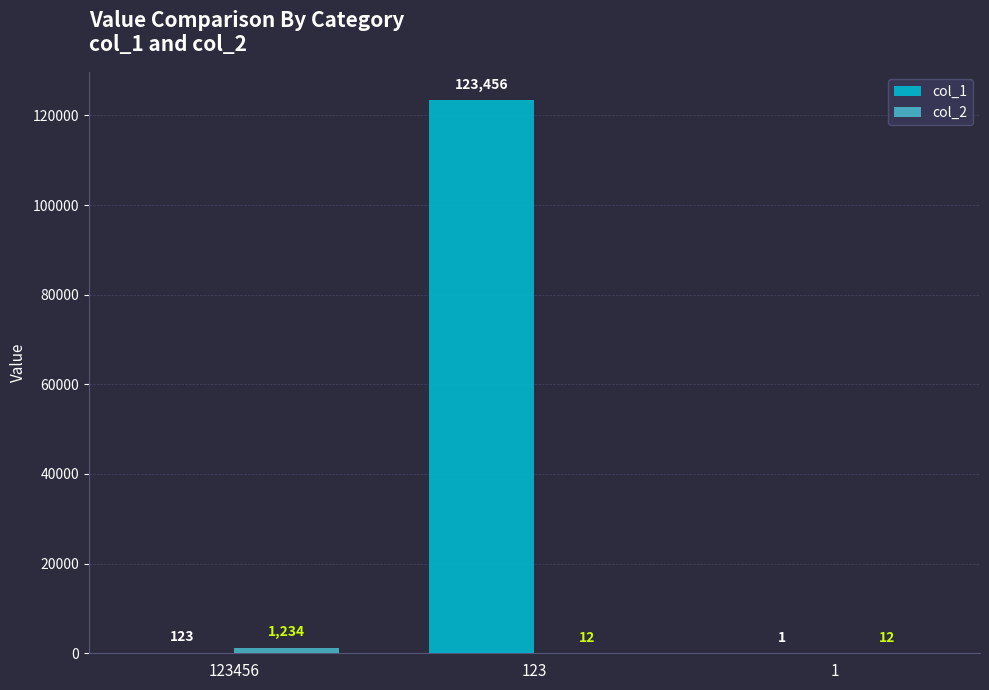

Which series has the largest range (max minus min)?

col_1